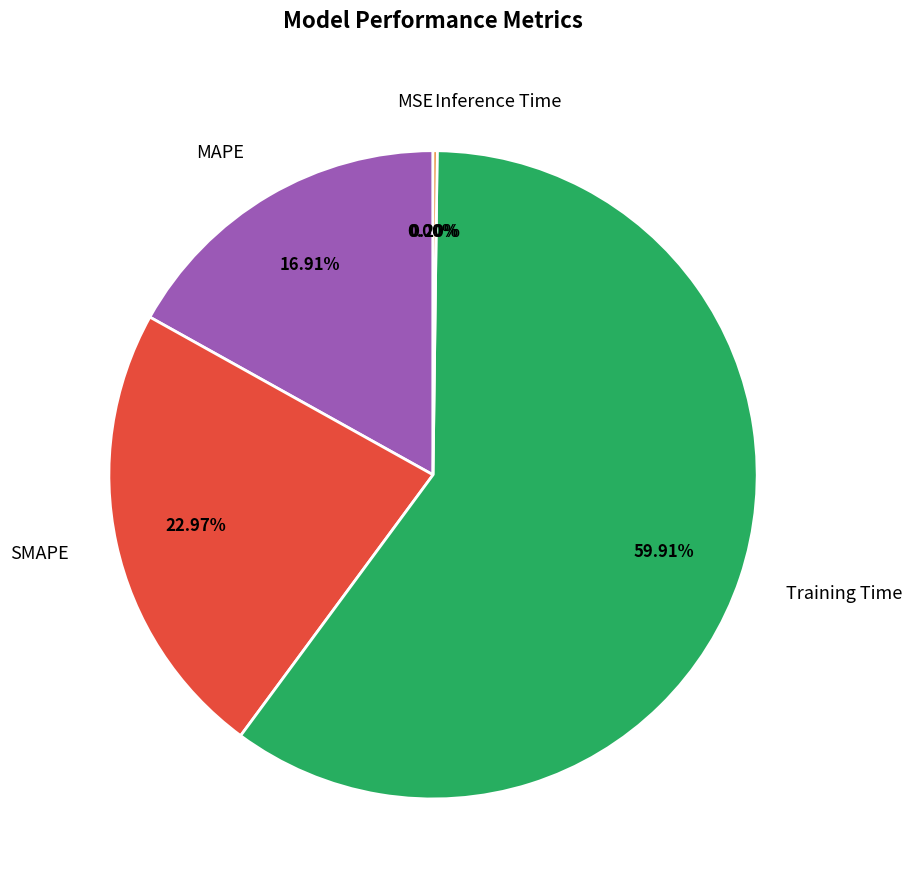

Between SMAPE and Training Time, which is larger?

Training Time